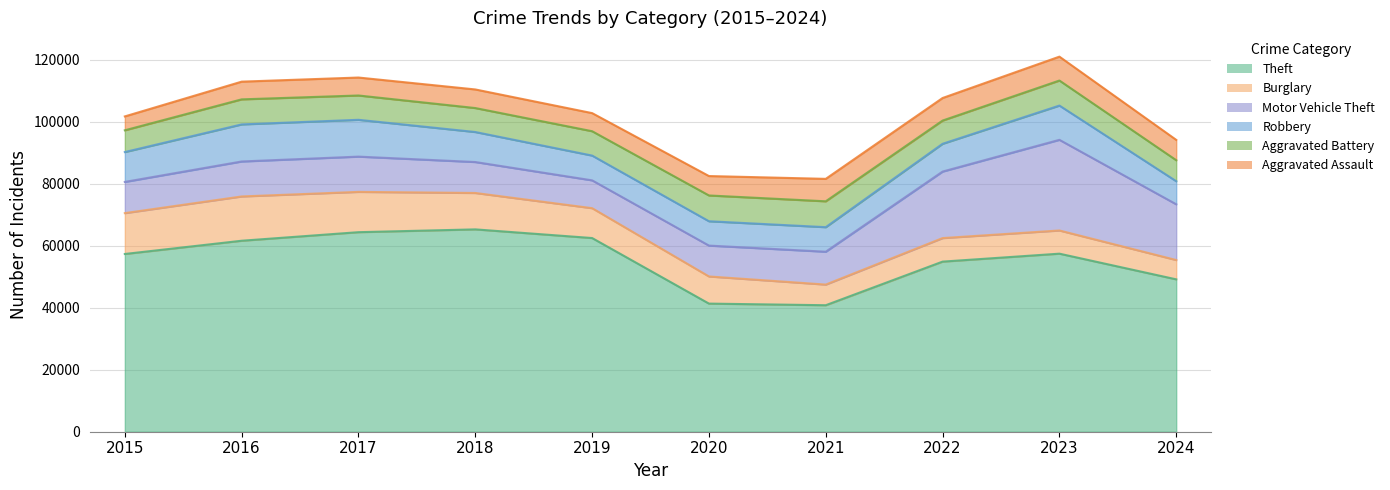

True or false: Aggravated Assault and Burglary intersect in this chart.

True